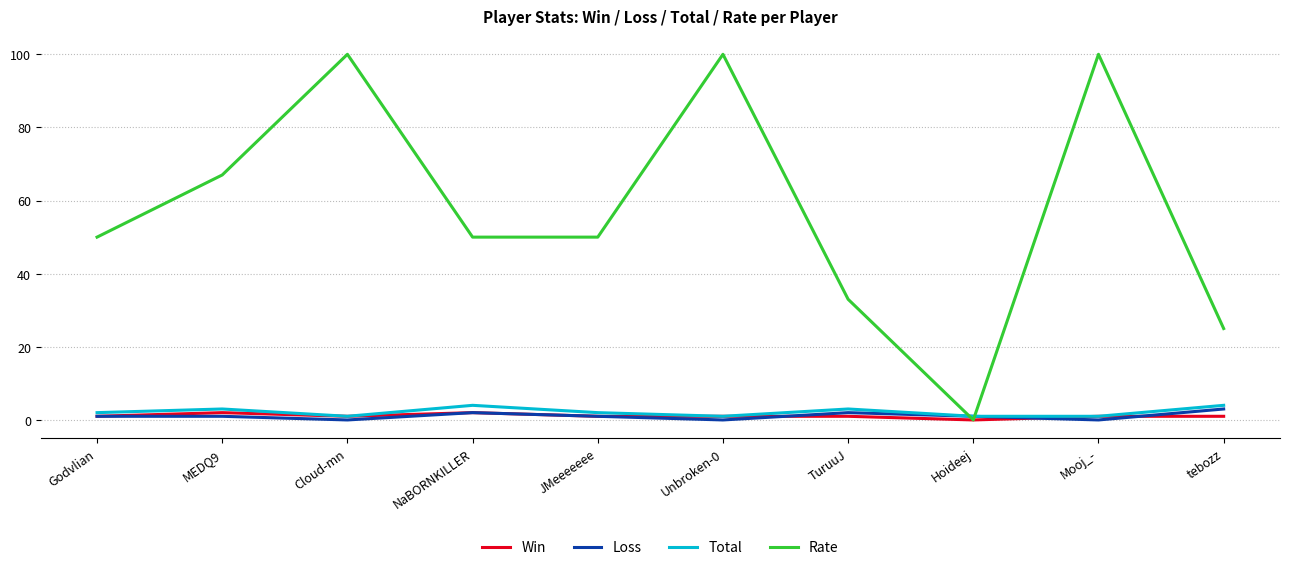

What is the maximum value for Rate?

100